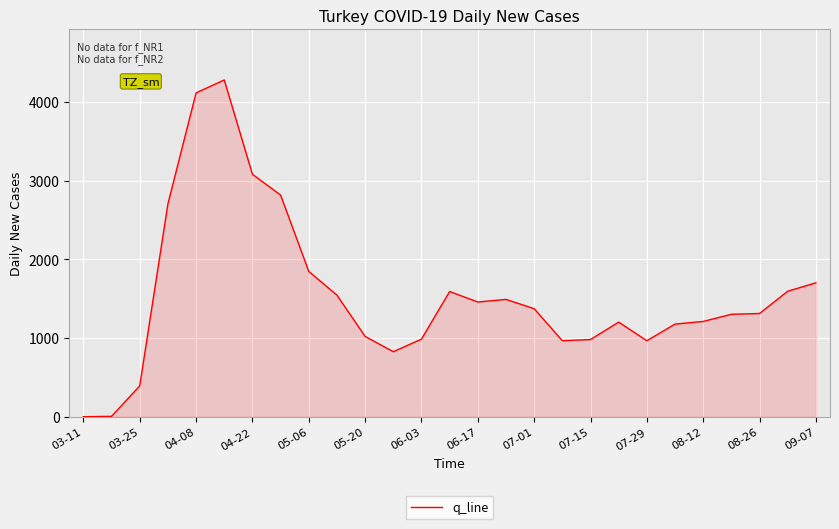

How many categories are shown in the chart?

27